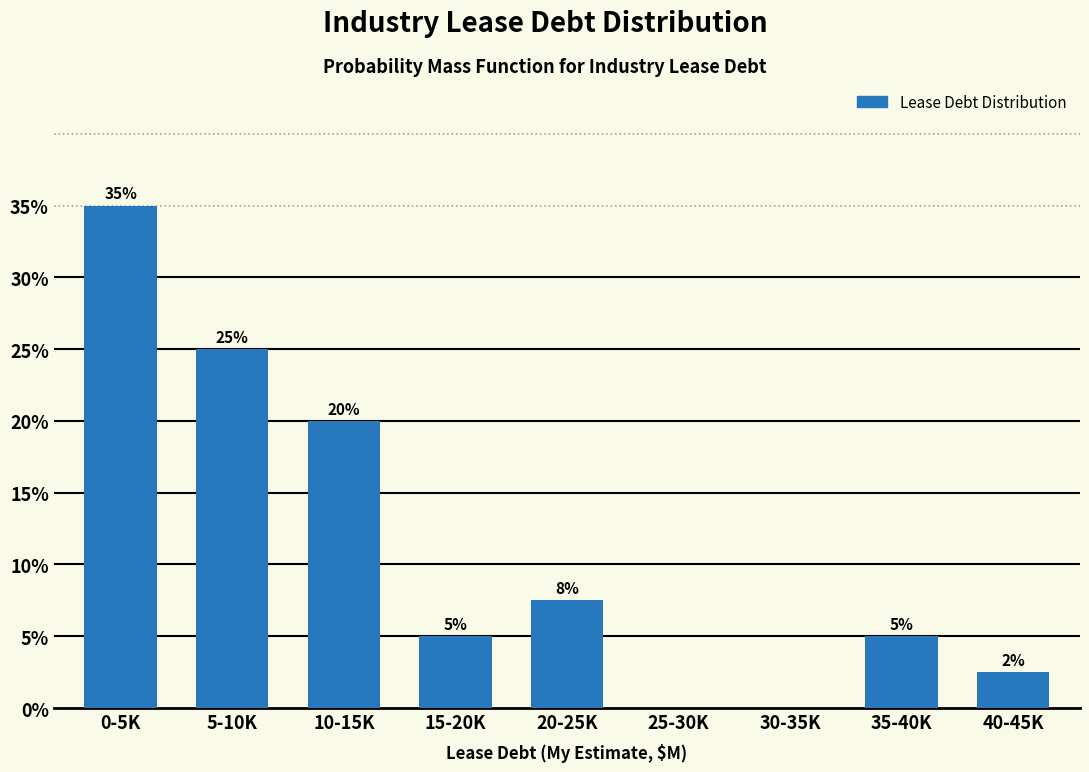

Which label corresponds to the largest value in the chart?

0-5K